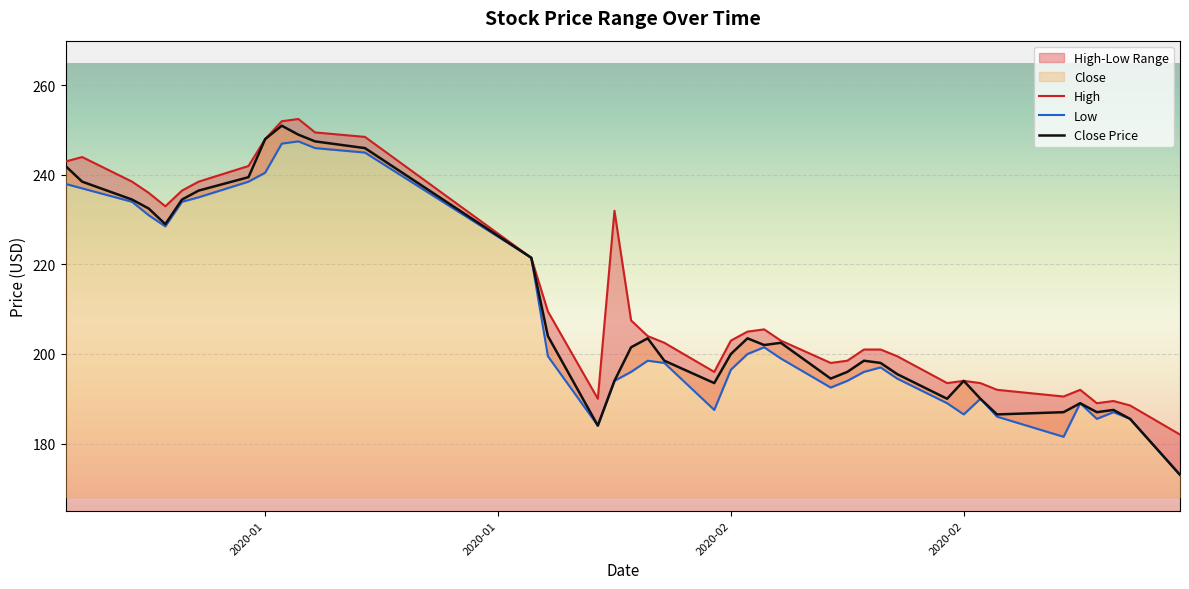

Is it true that Low equals 55.9 at 35?

False